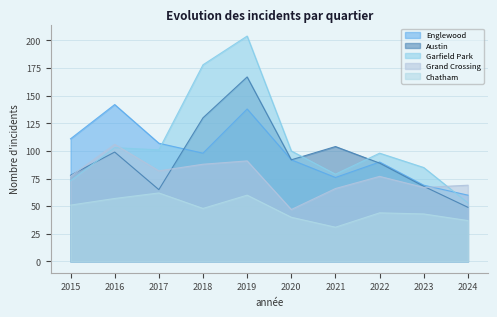

Which series ends up on top after the final intersection of Grand Crossing and Austin?

Grand Crossing